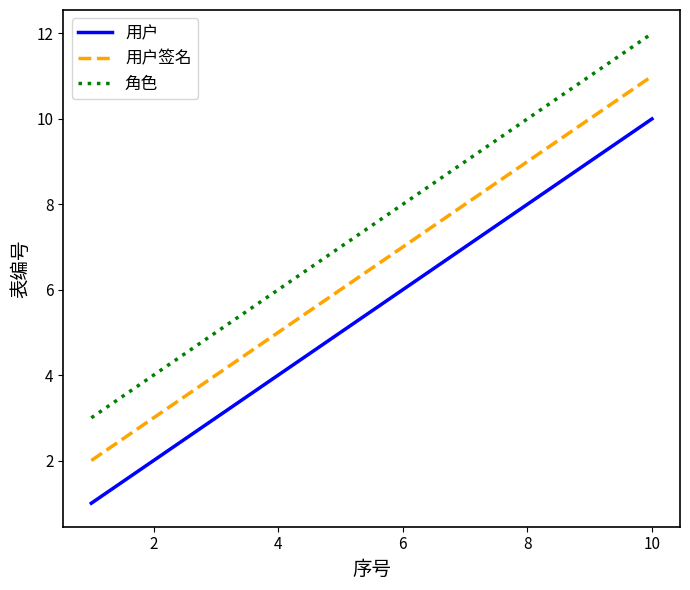

What is the maximum value for 角色?

12